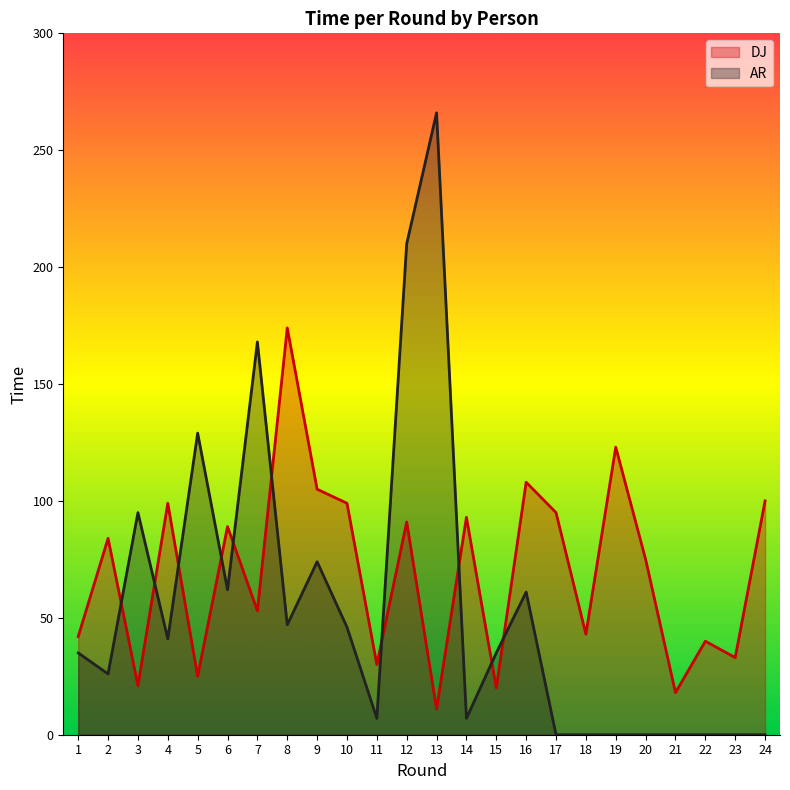

At which category does DJ reach its first local valley?

3